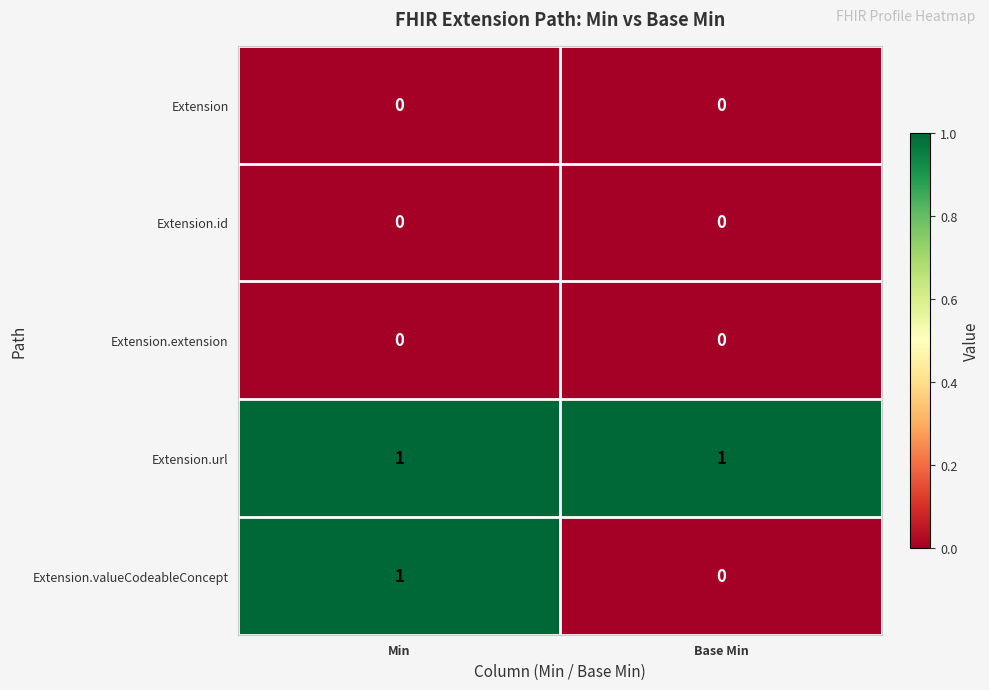

Reading left to right, transcribe all the data shown in this chart.

Extension: Min=0	Base Min=0
Extension.id: Min=0	Base Min=0
Extension.extension: Min=0	Base Min=0
Extension.url: Min=1	Base Min=1
Extension.valueCodeableConcept: Min=1	Base Min=0